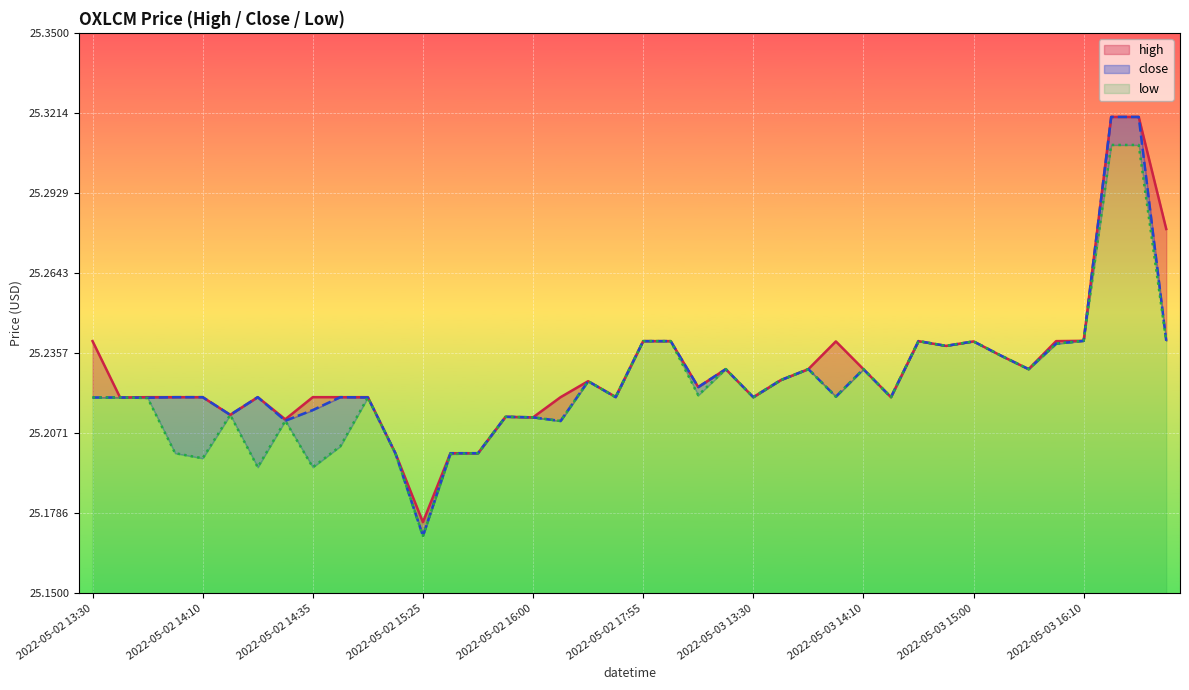

How many high values are between 25 and 26?

40